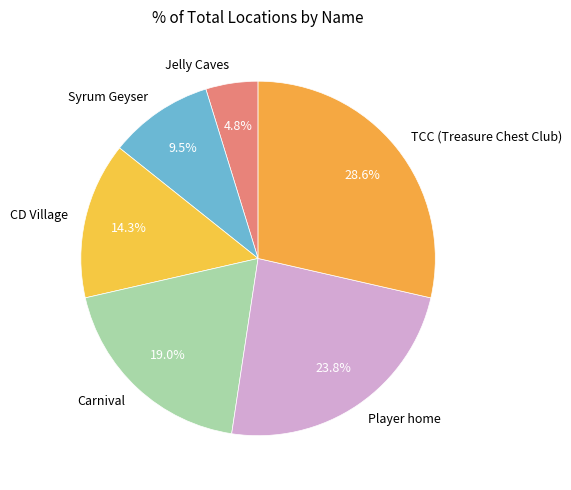

Does CD Village account for over 50% of the chart?

No